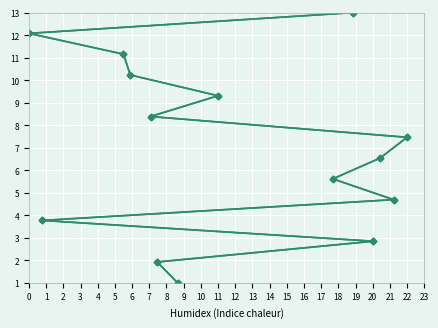

What position from the right is 7?

6